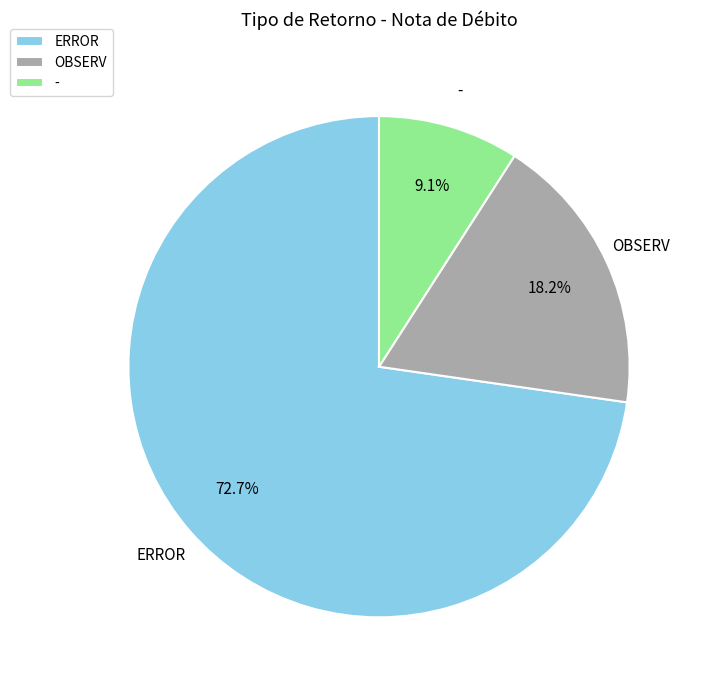

To the nearest percent, what is the difference between the largest and smallest slice percentages?

64%